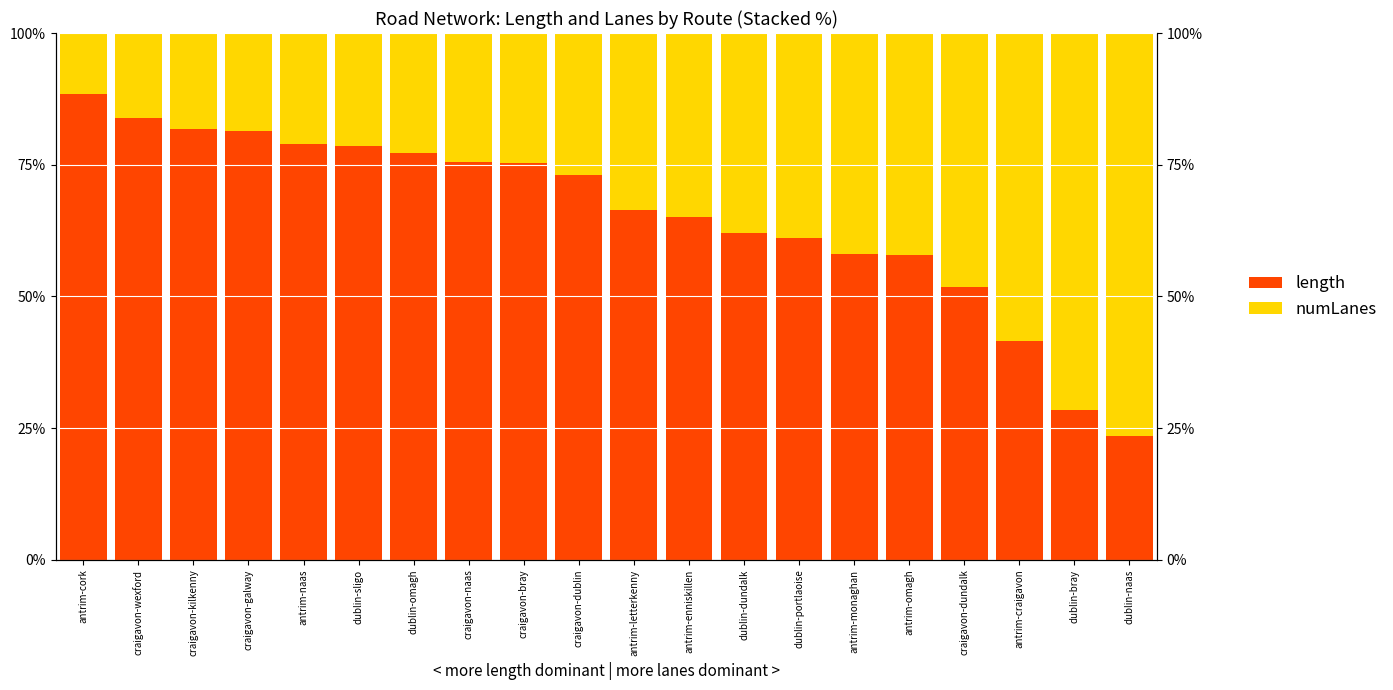

At which label does numLanes first exceed 33?

antrim-letterkenny